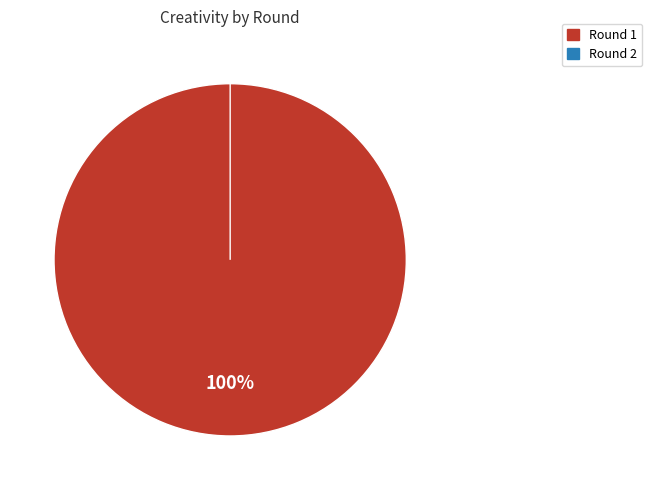

What percentage do Round 1 (bps=7, creativity=14.4) and Round 2 (bps=0, creativity=0.0) together represent?

100.0%